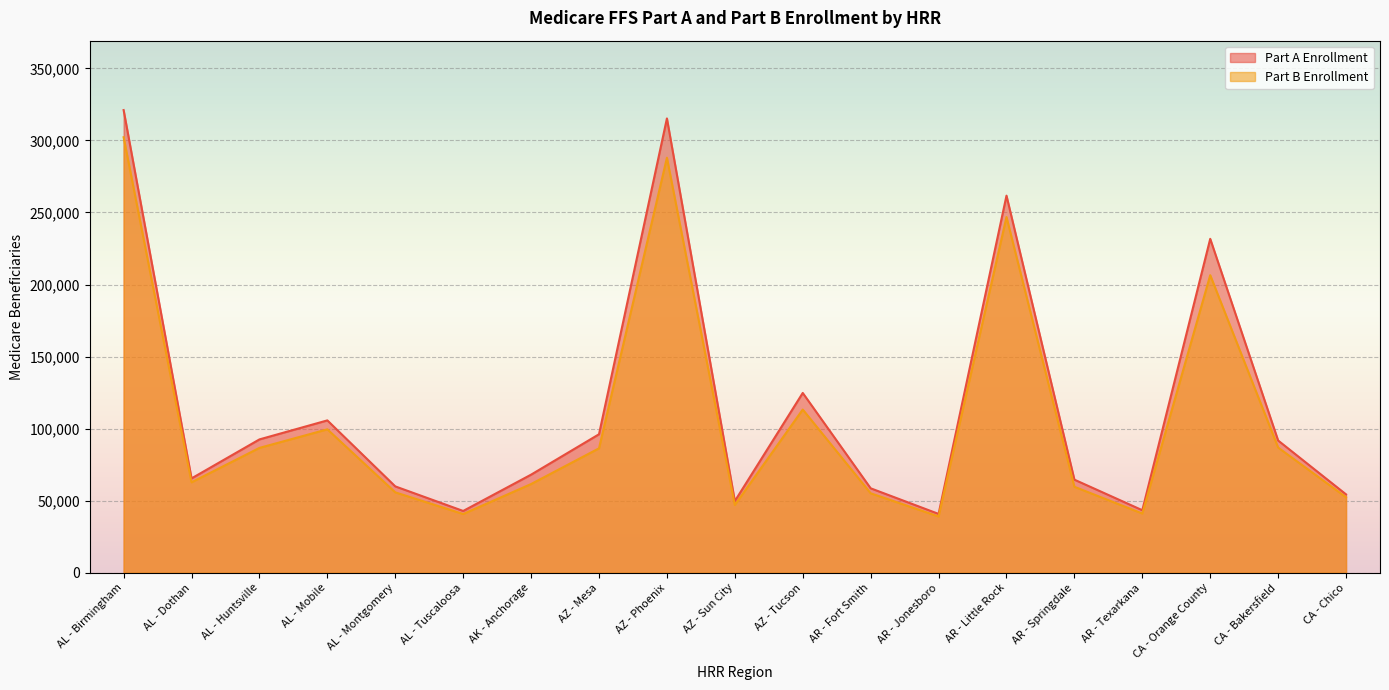

Where does the Part B Enrollment series first go above 62761?

AL - Birmingham